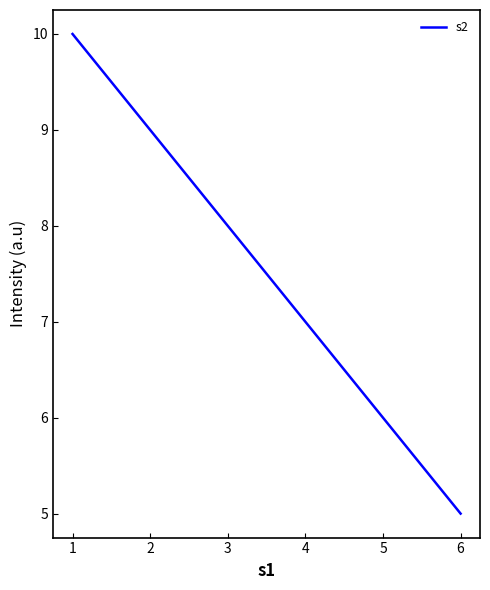

Approximately how many times larger is the value at 2 compared to 3?

1.1